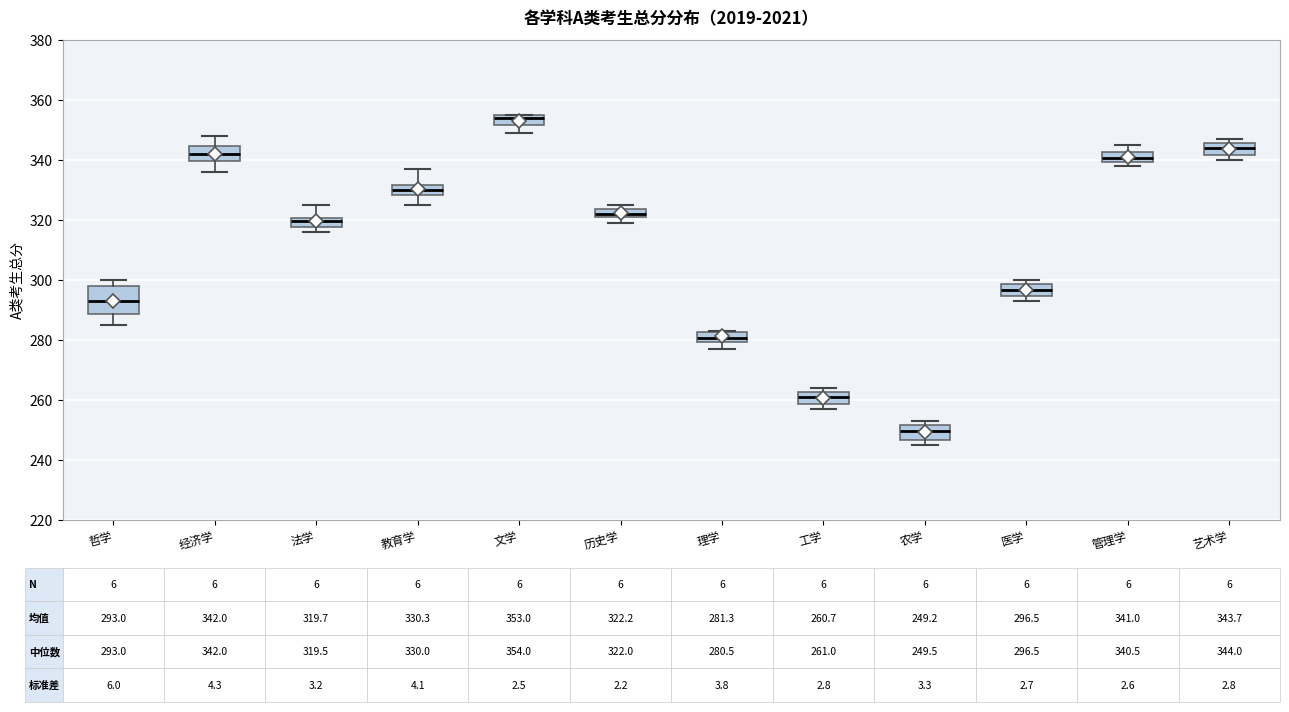

Which box's median line is the highest?

文学